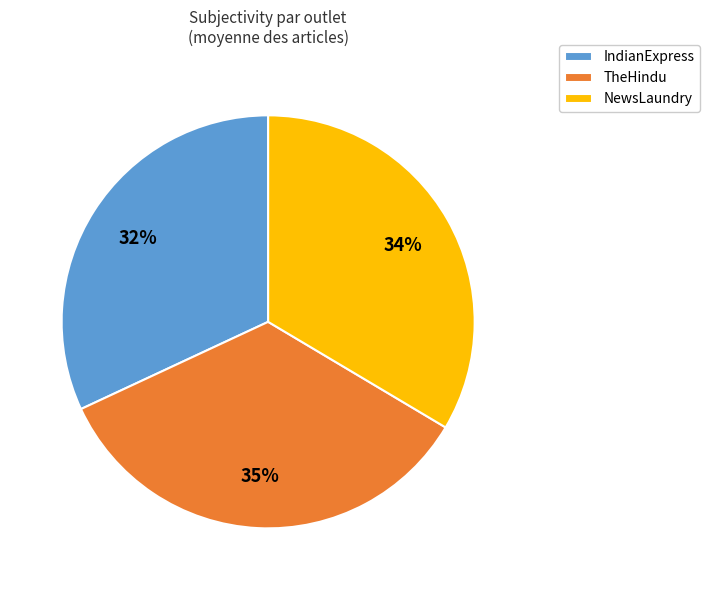

To the nearest percent, what is the difference between the largest and smallest slice percentages?

3%